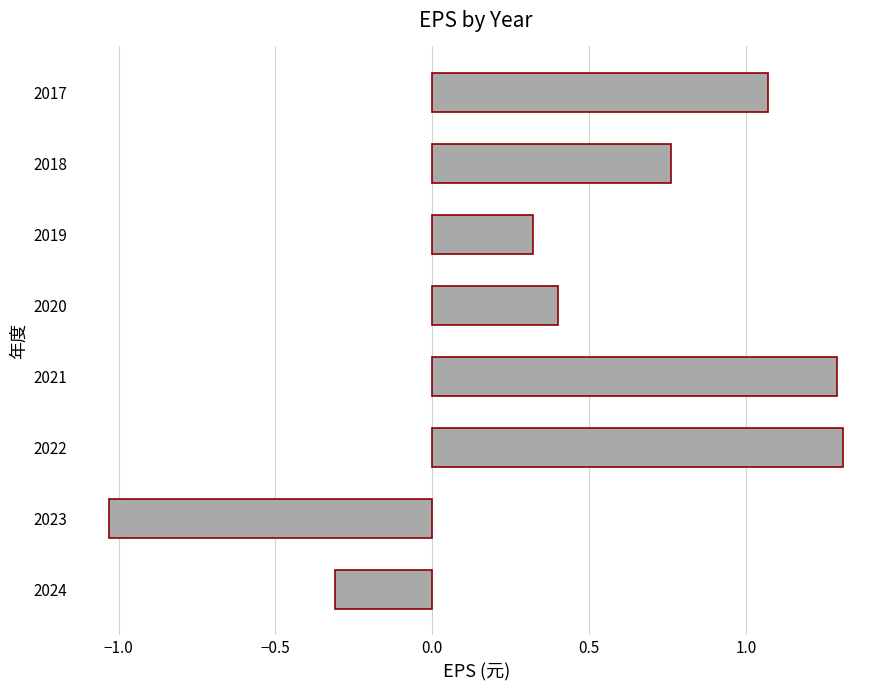

How many bars are there in total?

8